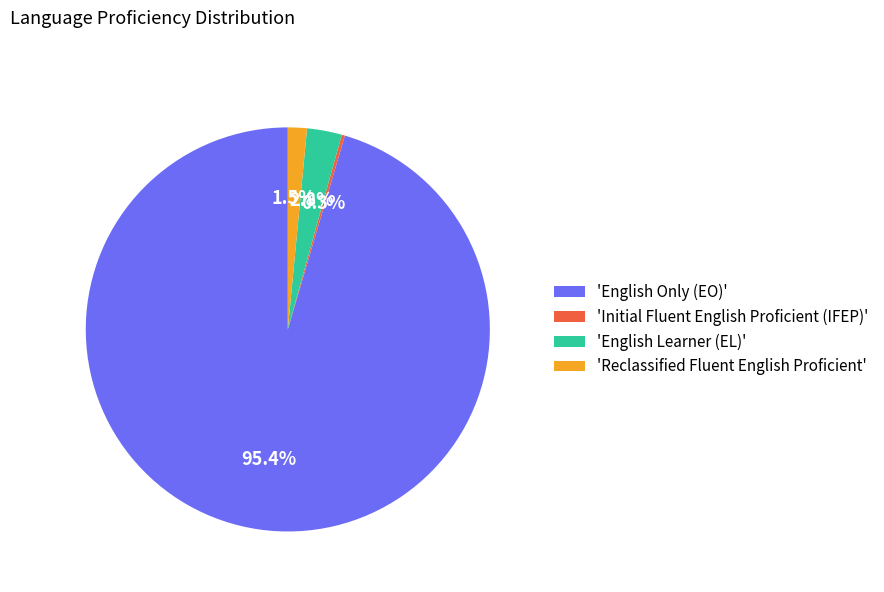

What is the largest slice in the pie chart?

'English Only (EO)'